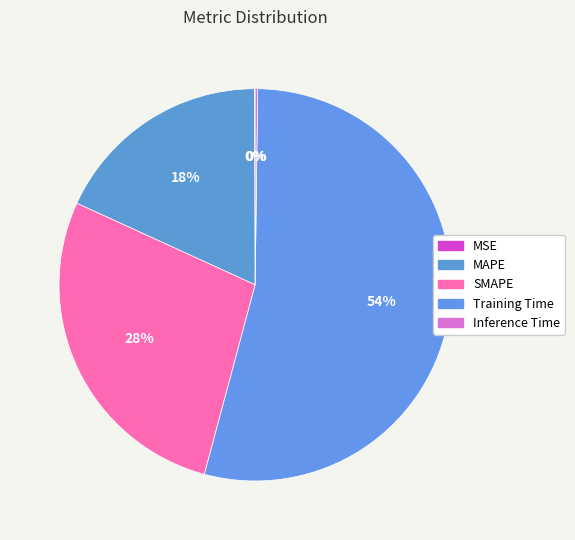

What is the change in value from MSE to SMAPE?

+1.1